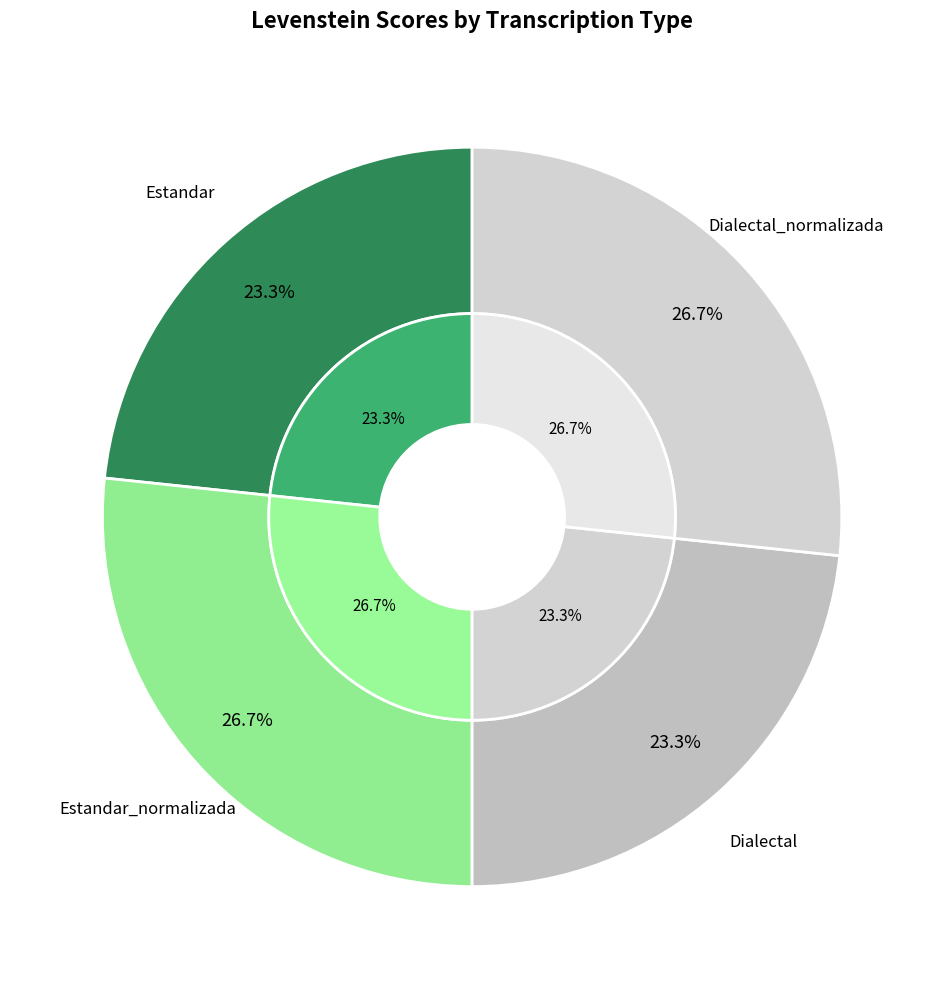

To the nearest percent, what is the difference between the Estandar_normalizada and Estandar slice percentages?

3%